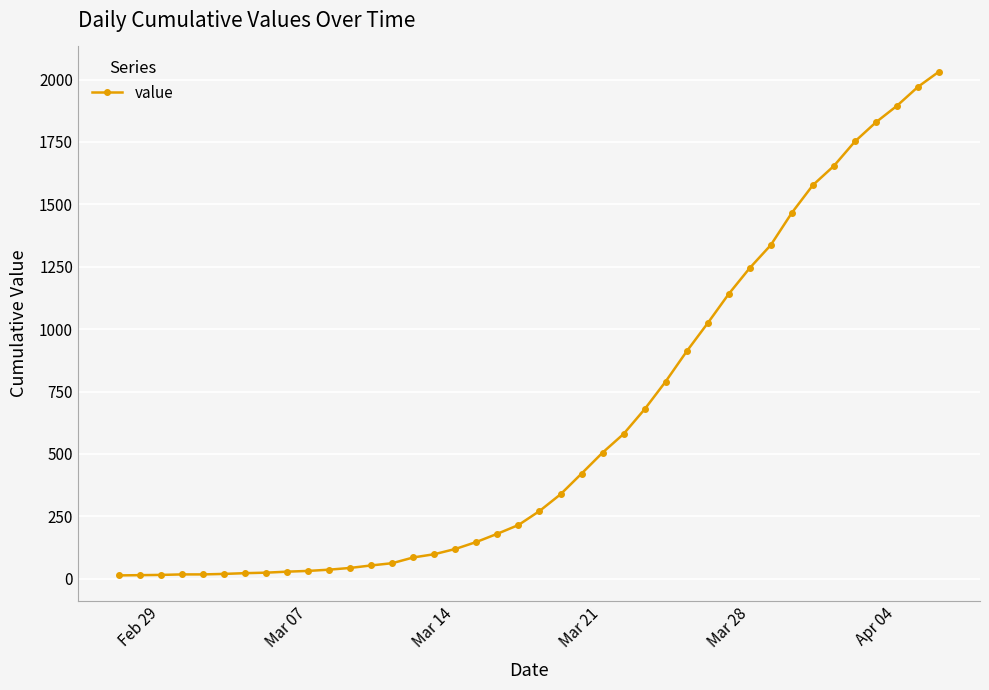

What is the difference between the maximum and minimum values?

2019